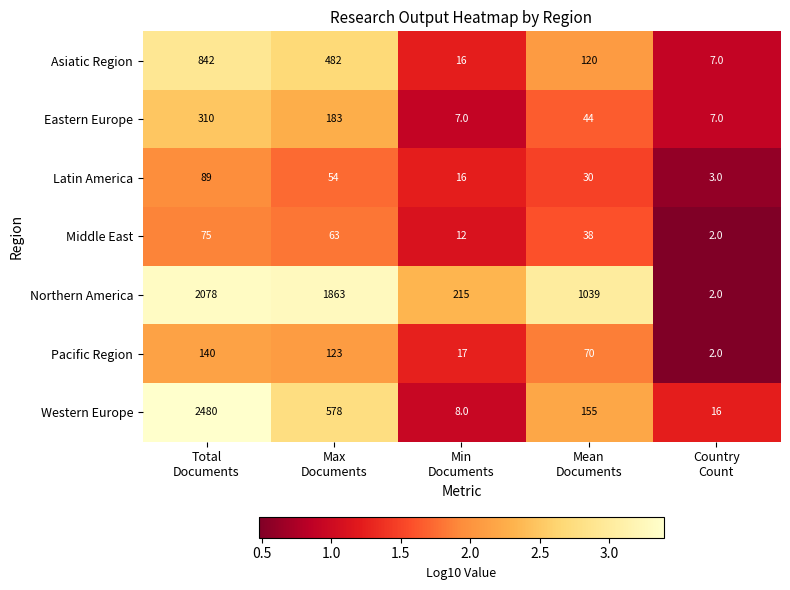

How many data points in Eastern Europe are less than 44?

2